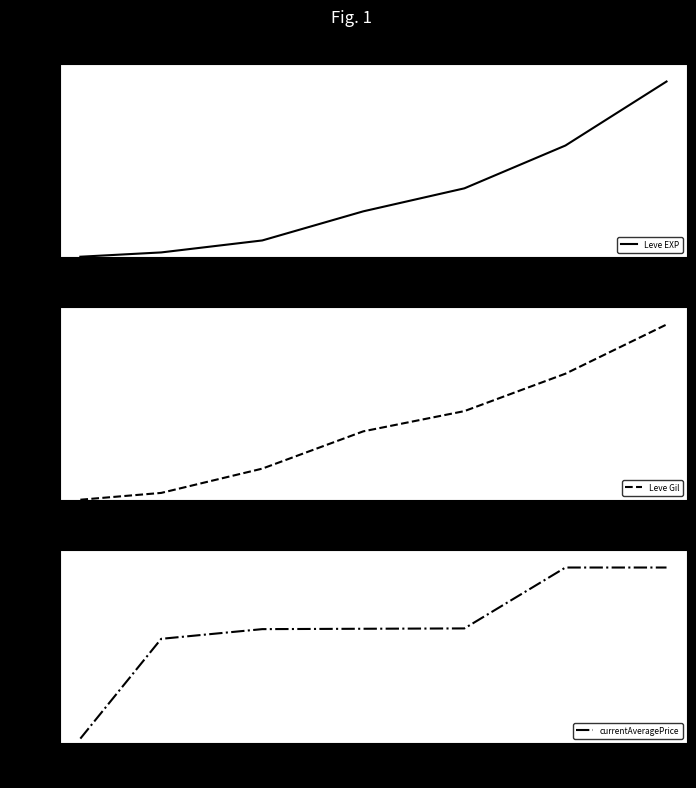

The value of Leve EXP at 25 is 63.5. True or false?

True